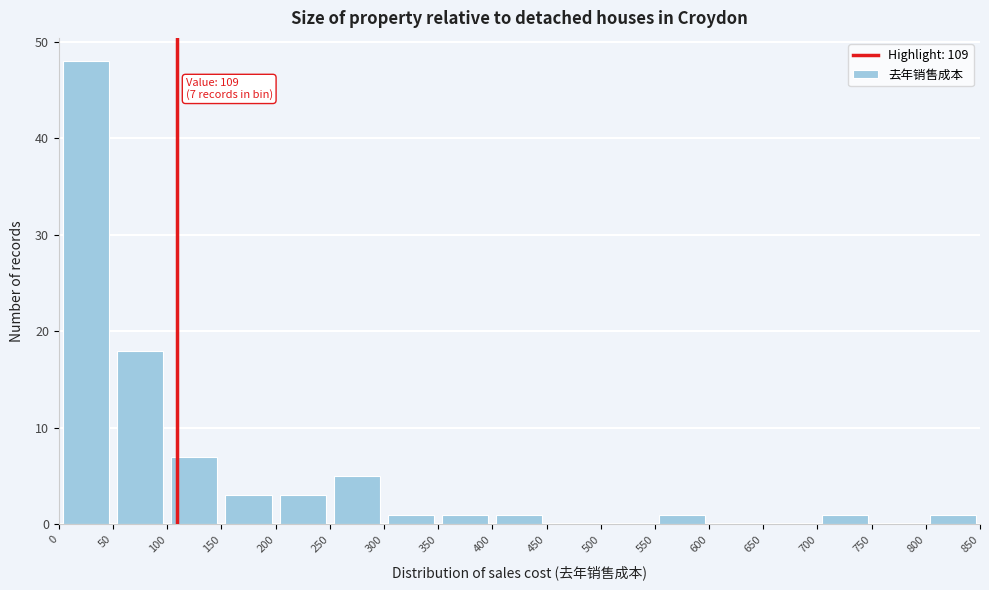

Which range on the x-axis has the tallest bar?

0 to 50